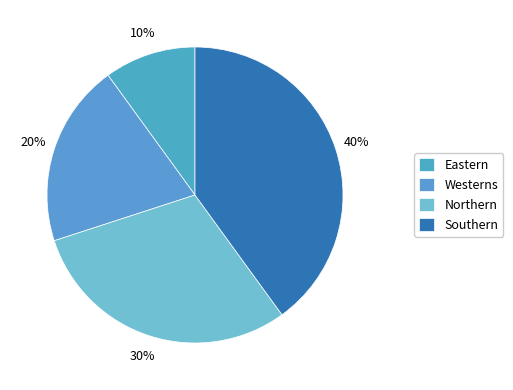

Does Southern represent more than half of the total?

No